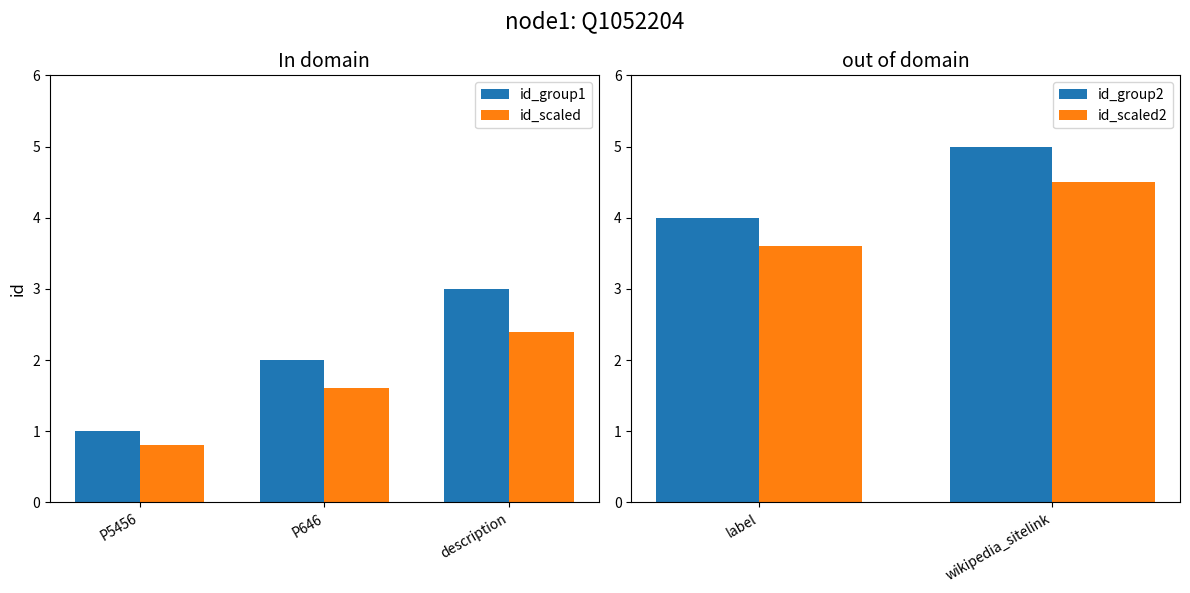

Rank the categories by id_scaled value from highest to lowest.

description, P646, P5456